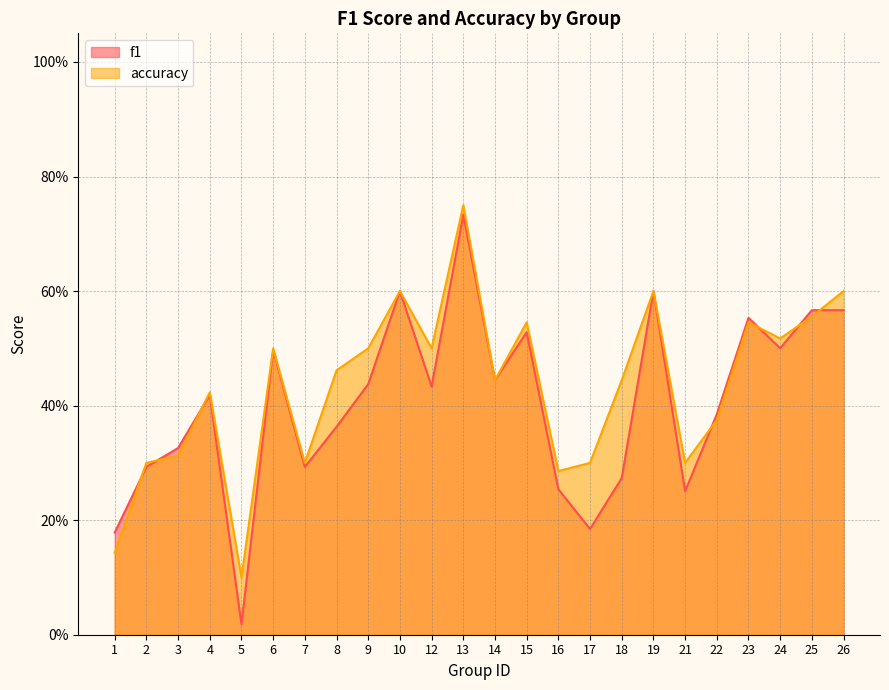

What is the value of the accuracy point at the 14th from the left?

0.5